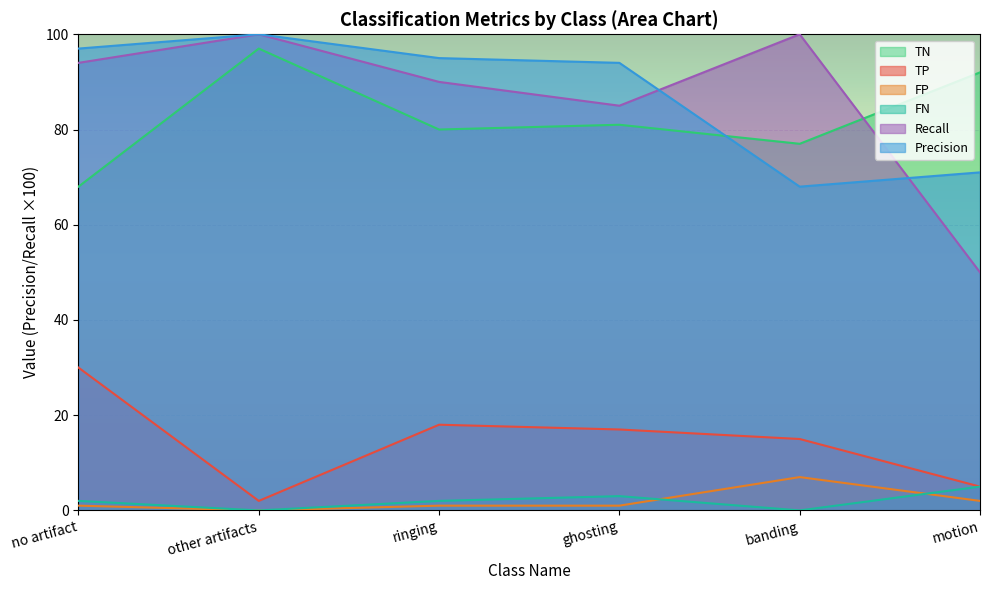

How many lines are shown in the chart?

6